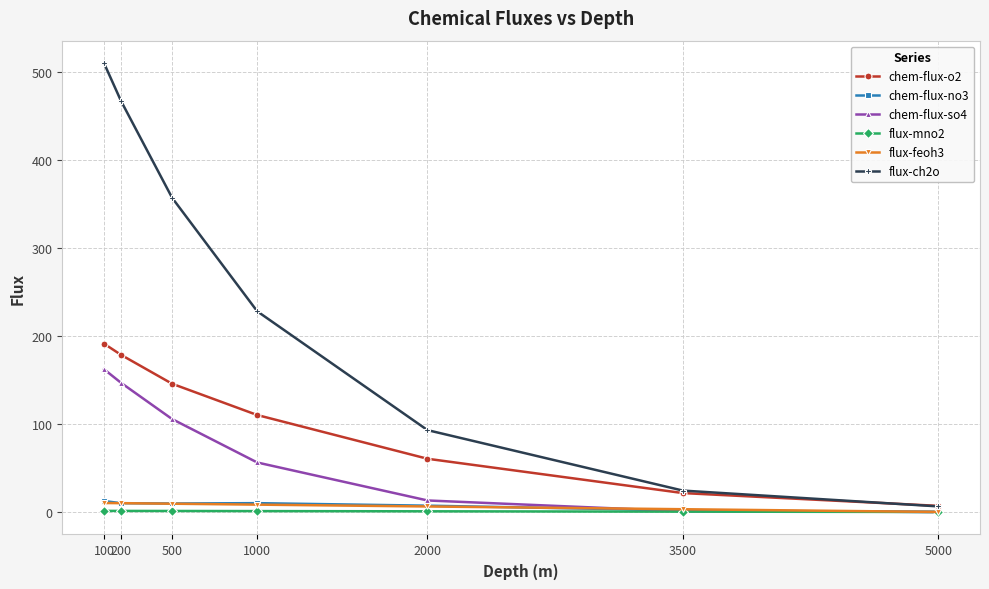

At which category is the sum across all series the highest?

100